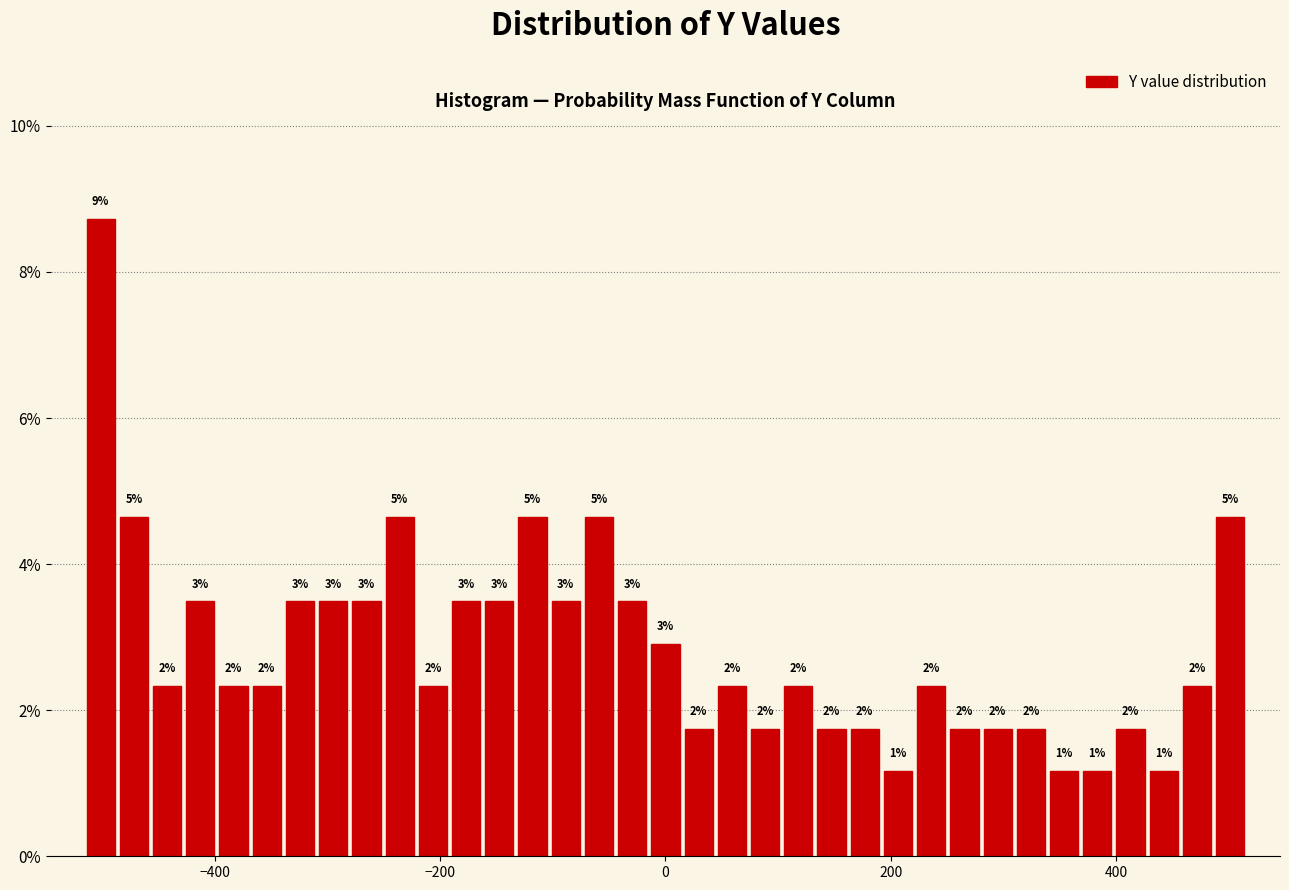

Around what value on the x-axis is the tallest bar? Give the approximate position of its centre, as read against the axis.

-500